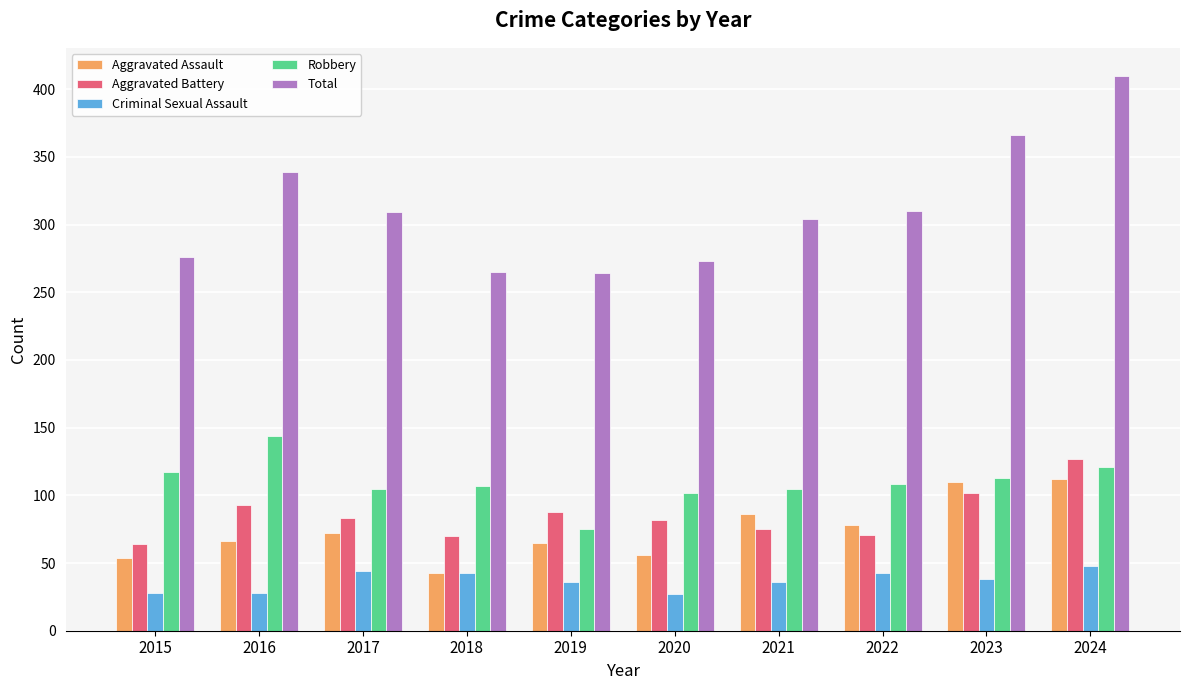

Which category has the highest value in the Aggravated Battery series?

2024